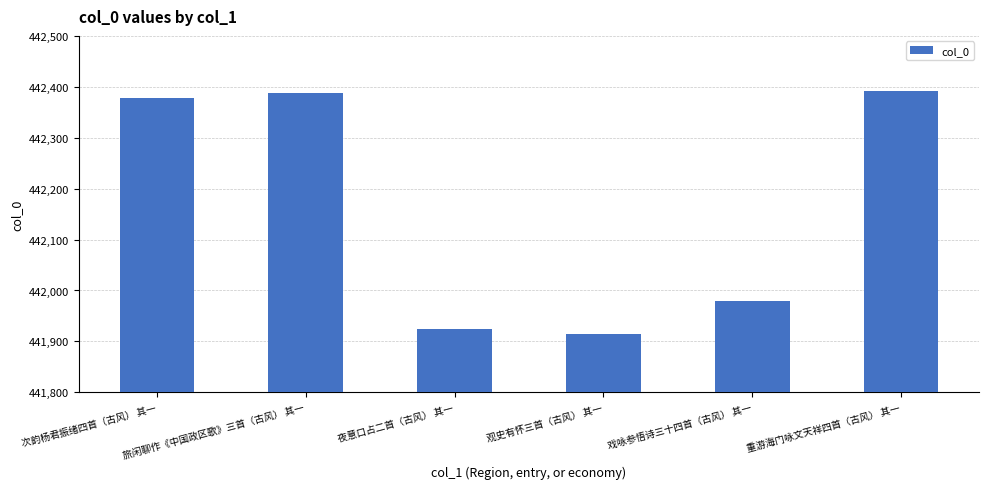

Which category has the lowest value across all series?

观史有怀三首（古风） 其一